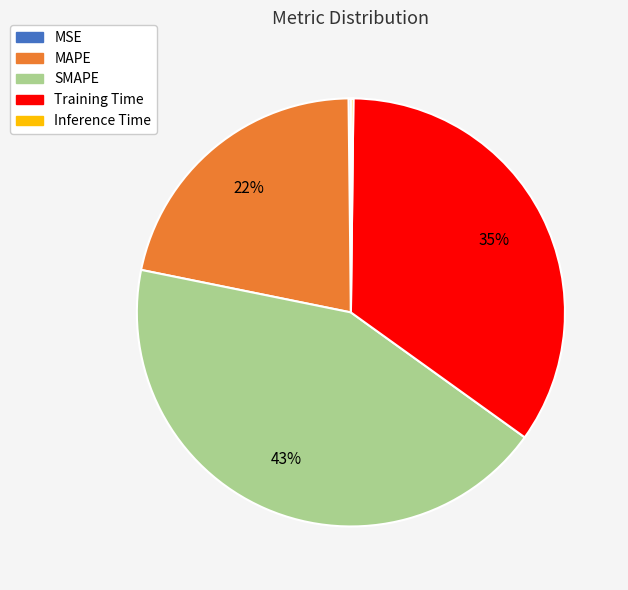

What is the largest slice in the pie chart?

SMAPE